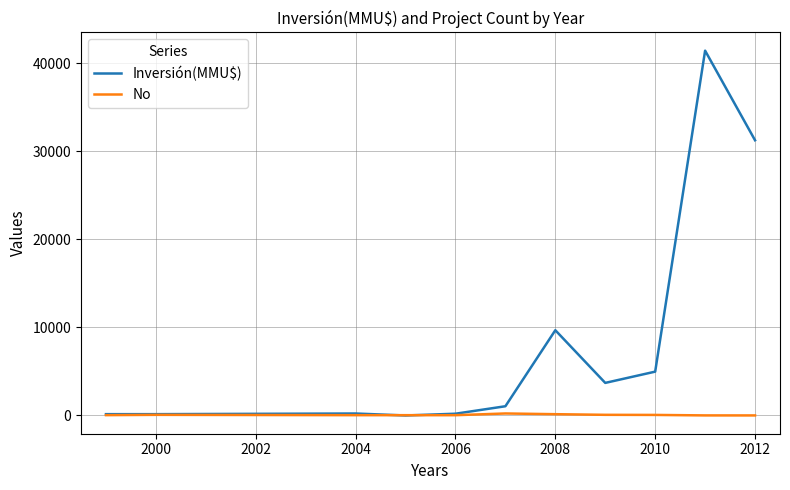

Rank the series by their average value, from highest to lowest.

Inversión(MMU$), No